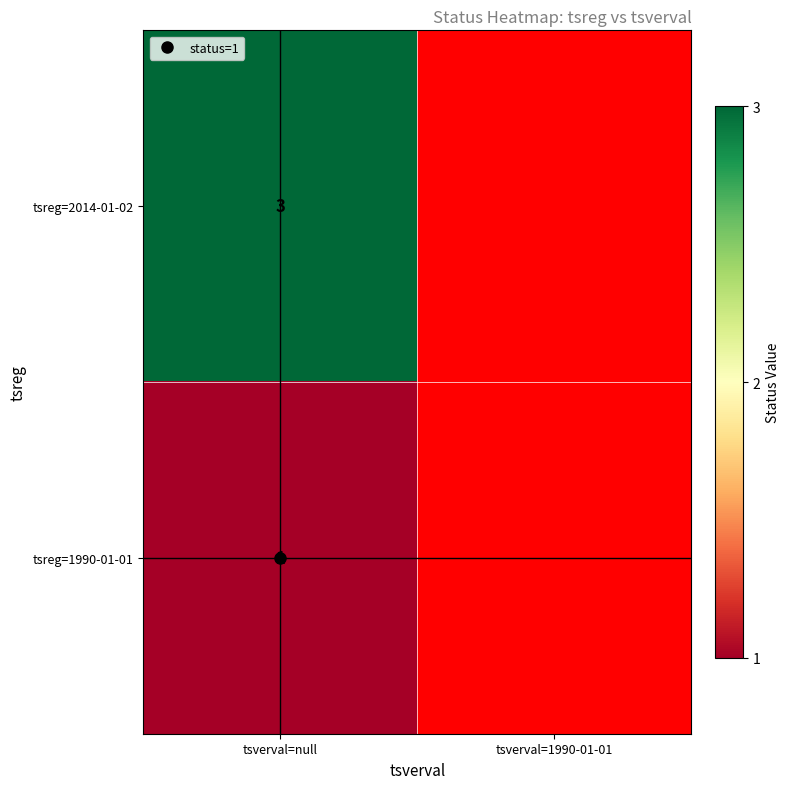

Which category has the highest value in the tsreg=1990-01-01 series?

tsverval=null